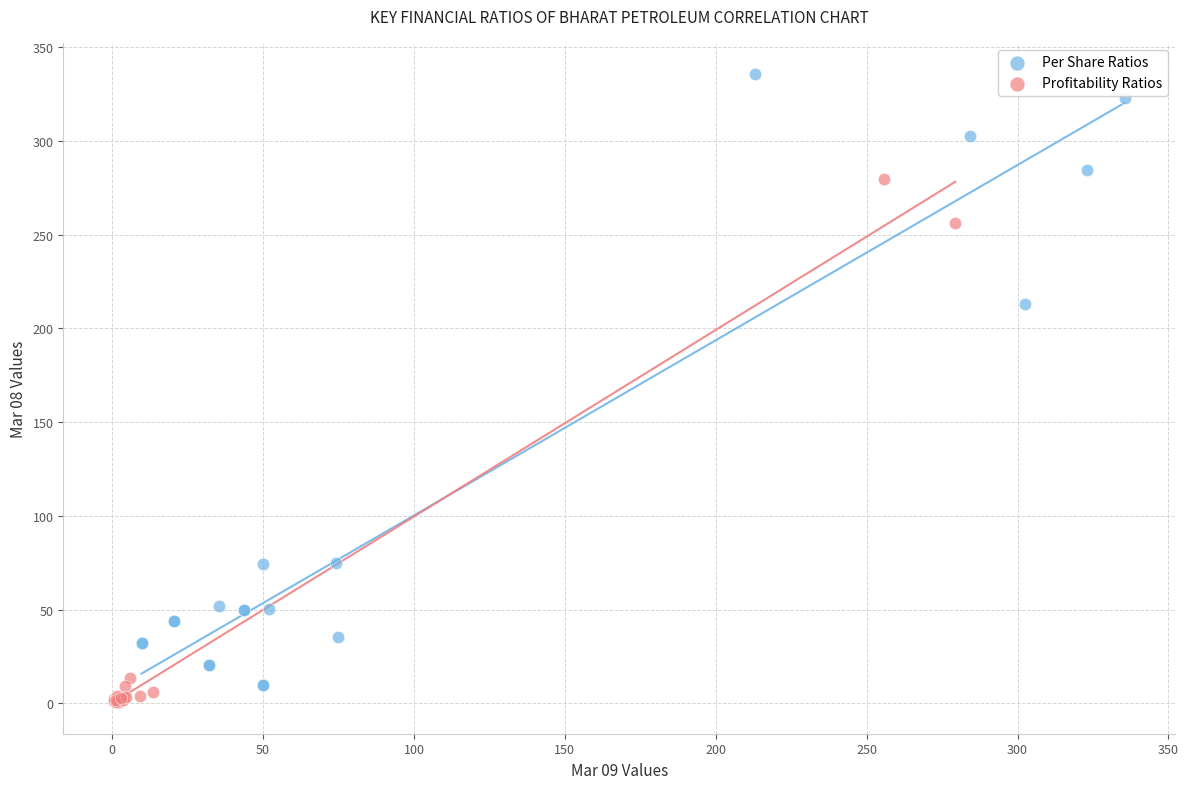

Which series reaches the maximum Y coordinate?

Per Share Ratios